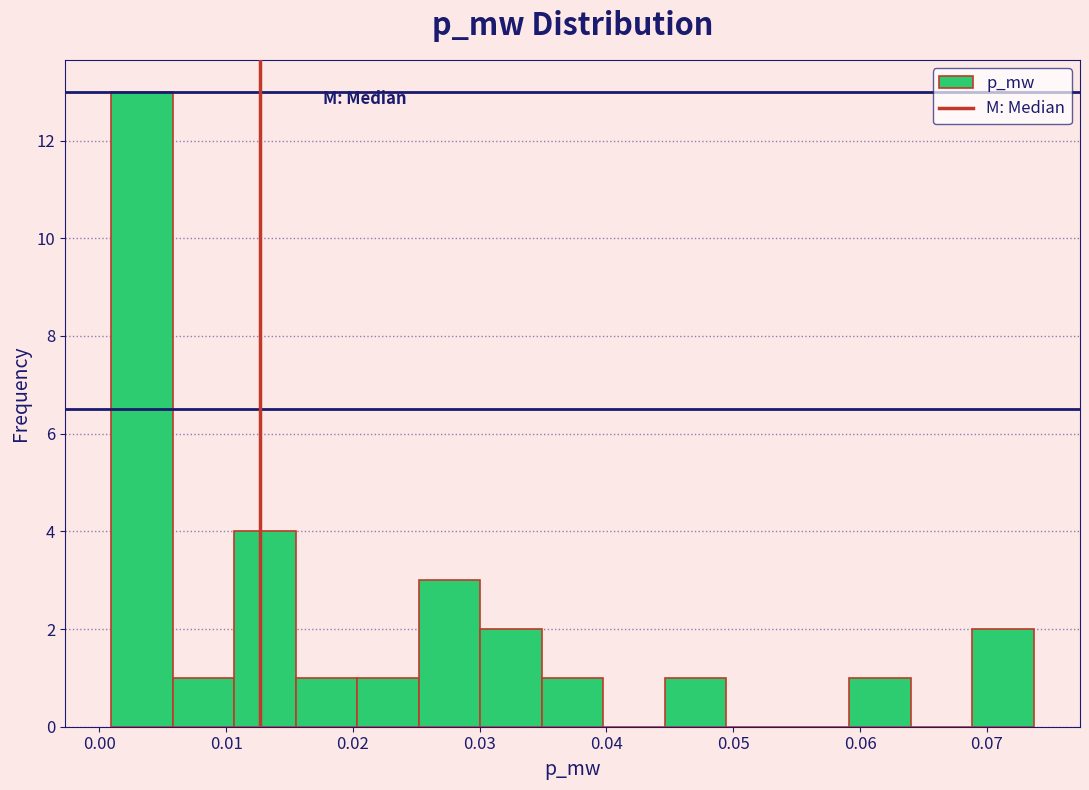

How tall is the bar that spans 0.020 to 0.025 on the x-axis? Neither the bar edges nor the heights are printed on the chart, so give them approximately, as read against the axes.

1